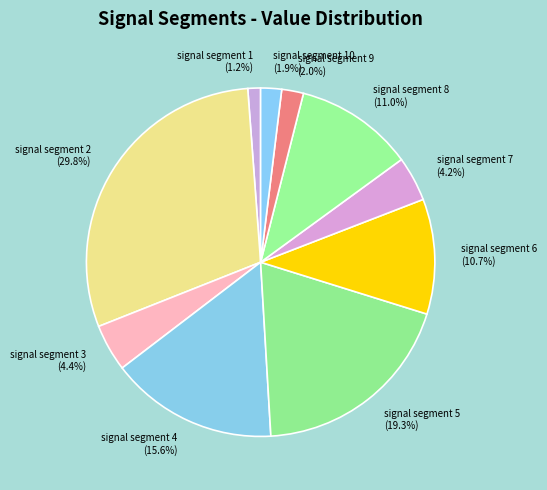

Is there any slice that represents more than half of the pie?

No